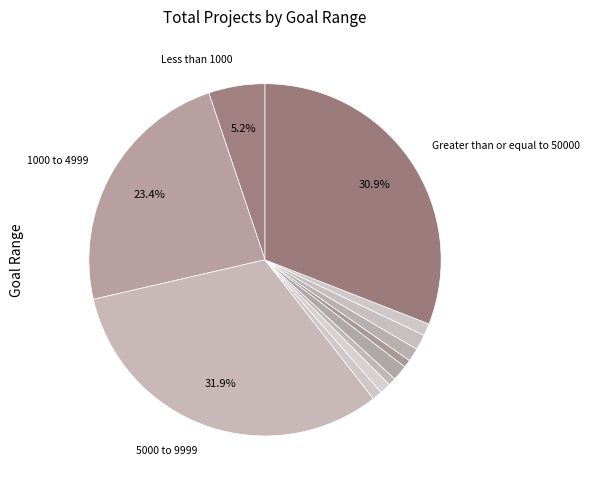

Rank the categories by value from lowest to highest.

20000 to 24999, 30000 to 34999, 10000 to 14999, 15000 to 24999, 45000 to 49999, 35000 to 39999, 25000 to 29999, 40000 to 44999, Less than 1000, 1000 to 4999, Greater than or equal to 50000, 5000 to 9999